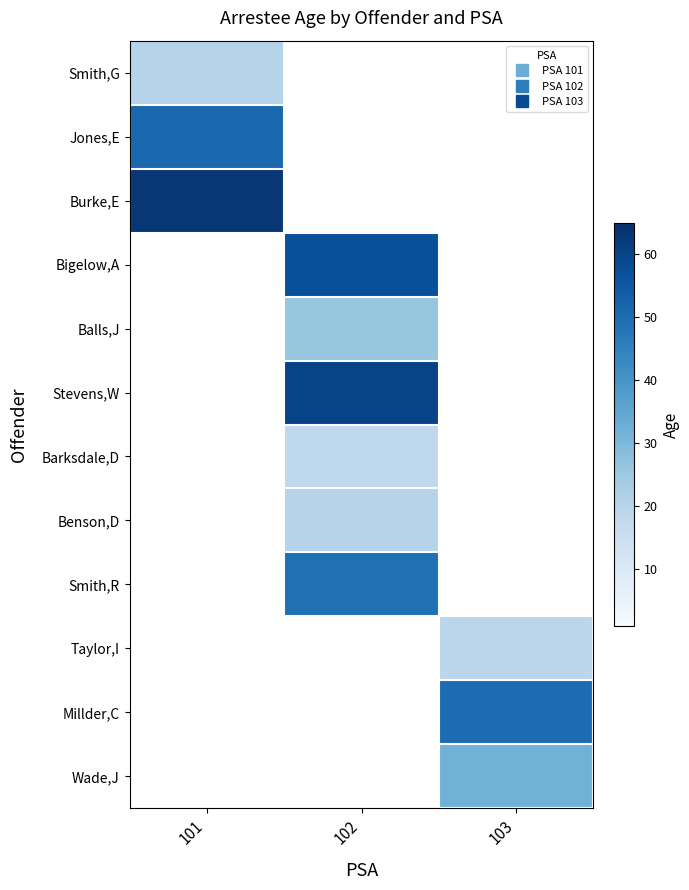

What is the spread (max minus min) of values at 101?

43.0